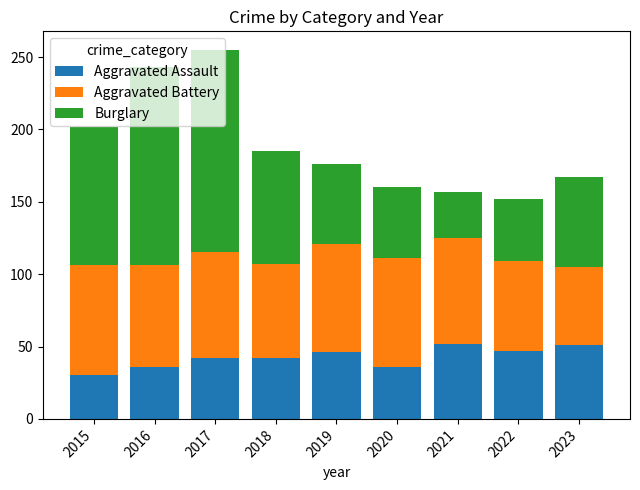

What is the average value of the Aggravated Assault series?

42